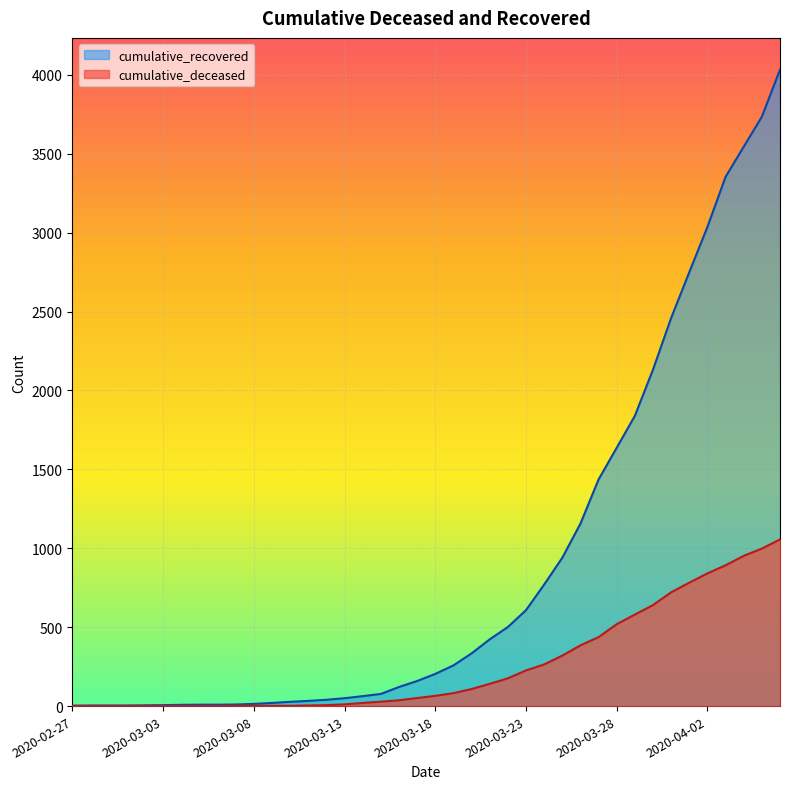

True or false: cumulative_deceased and cumulative_recovered cross at least once.

False